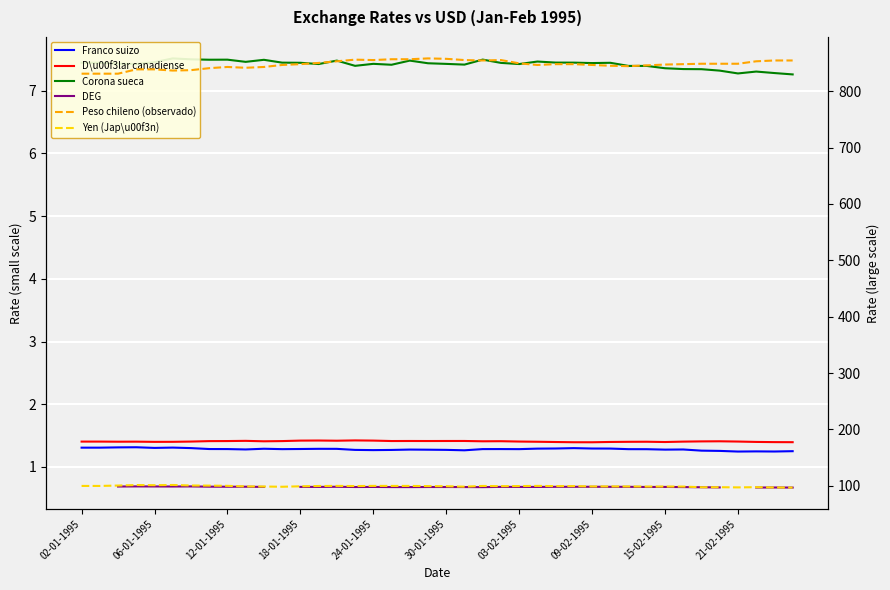

What are all the series names shown in the legend?

Franco suizo, D\u00f3lar canadiense, Corona sueca, DEG, Peso chileno (observado), Yen (Jap\u00f3n)